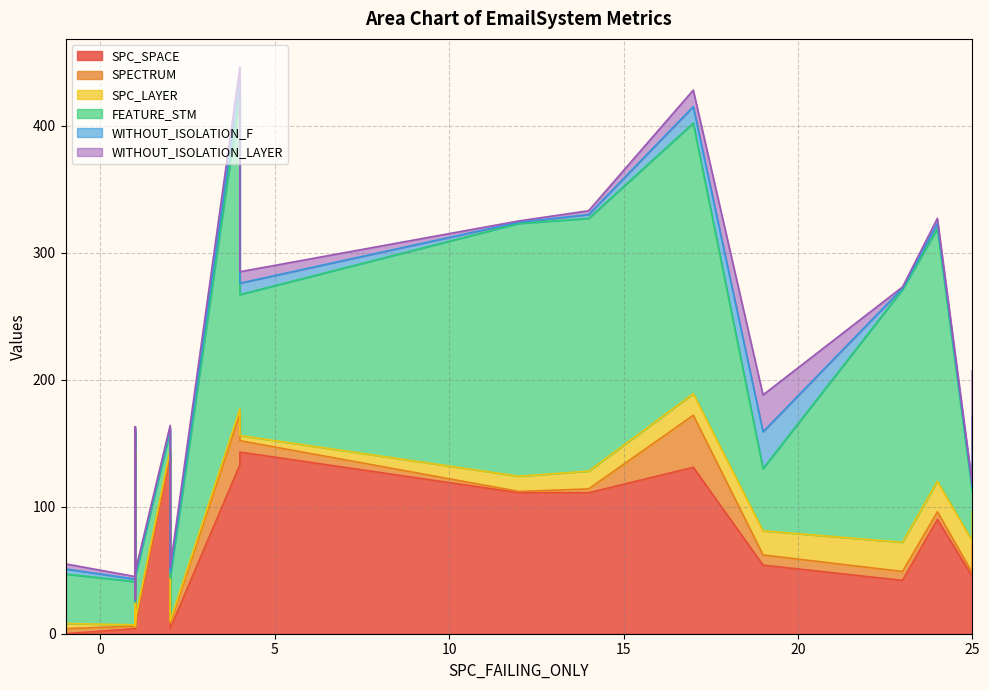

True or false: SPC_LAYER and FEATURE_STM intersect in this chart.

False